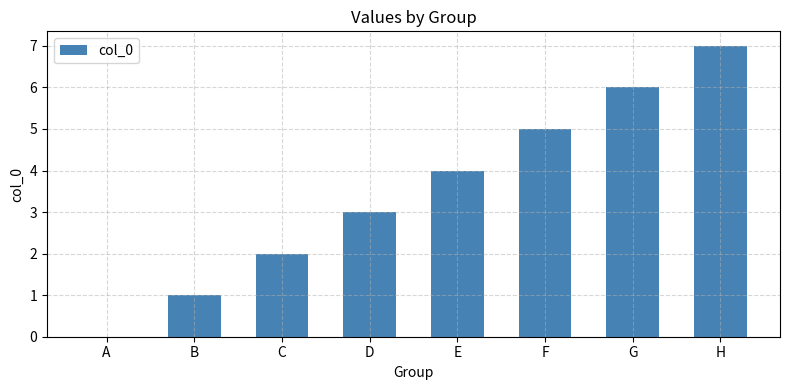

Approximately how many times larger is the value at G compared to F?

1.2